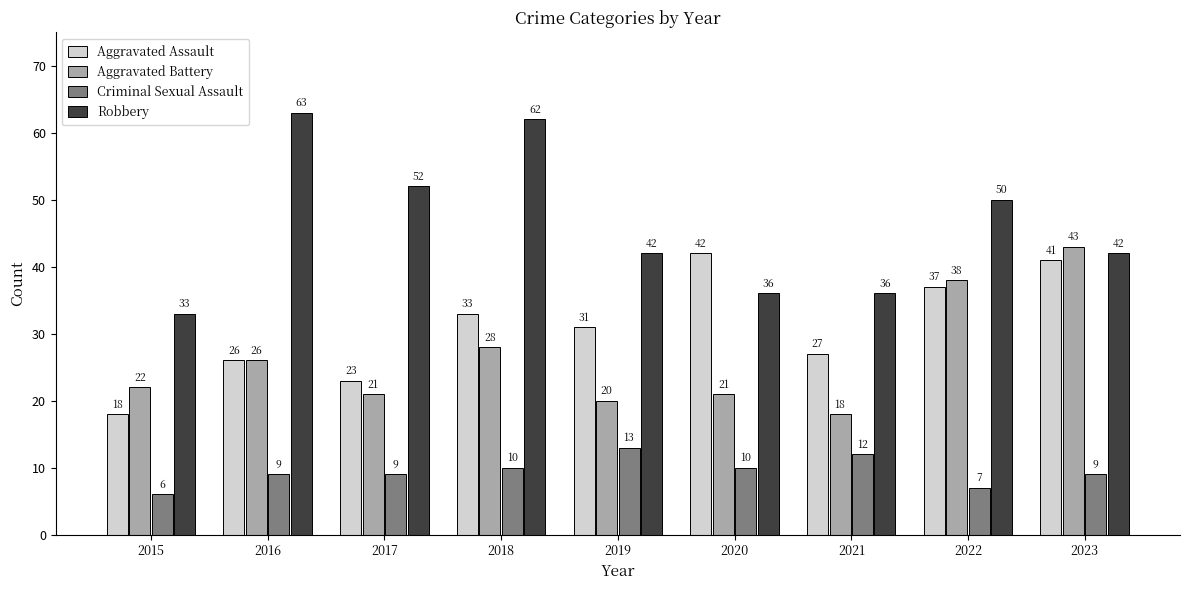

How many distinct data groups are displayed?

4